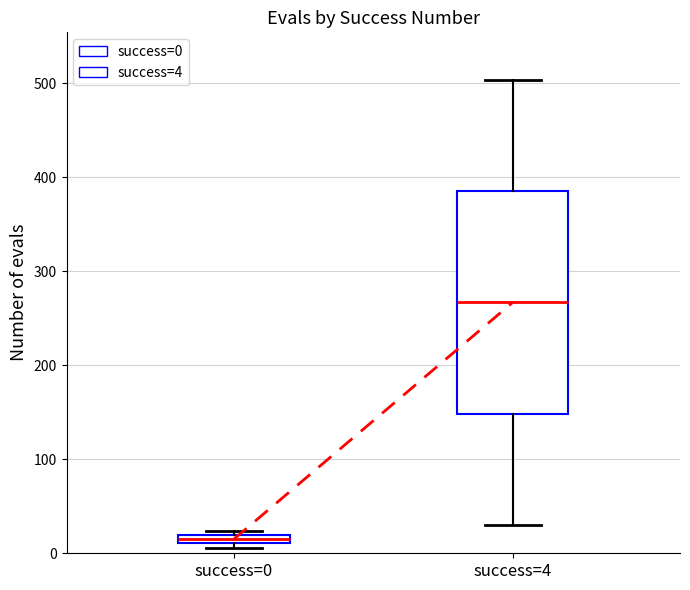

Comparing the boxes themselves (not the whiskers), which one is the tallest?

success=4